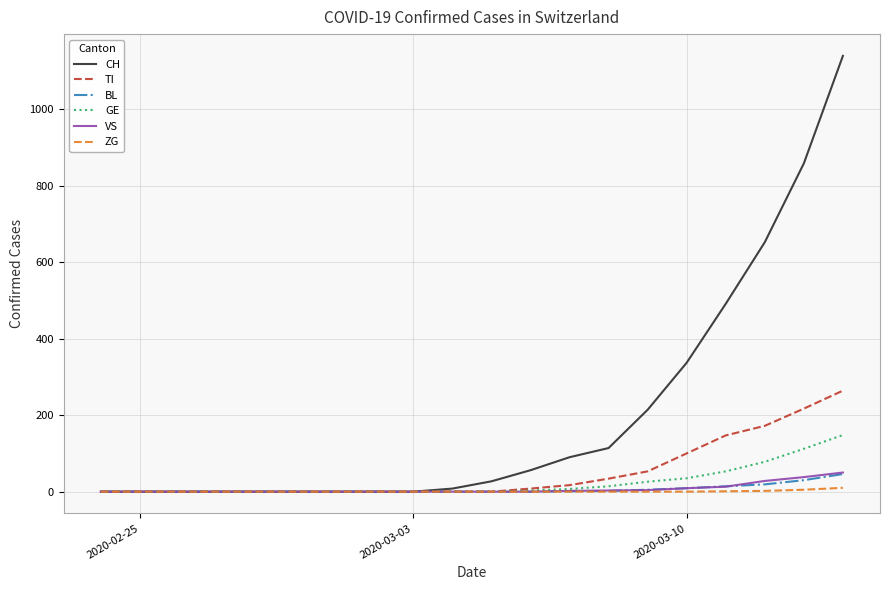

What is the maximum value for VS?

50